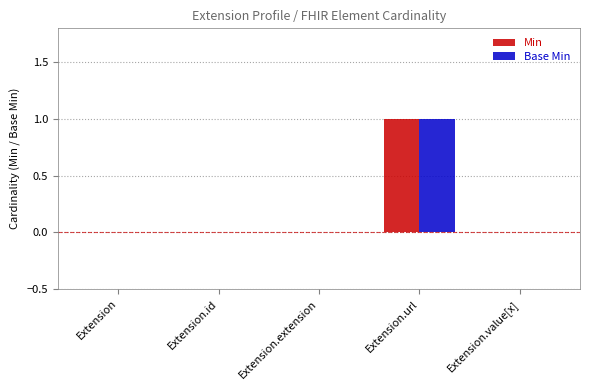

List the labels in order of Base Min value, smallest first.

Extension, Extension.id, Extension.extension, Extension.value[x], Extension.url